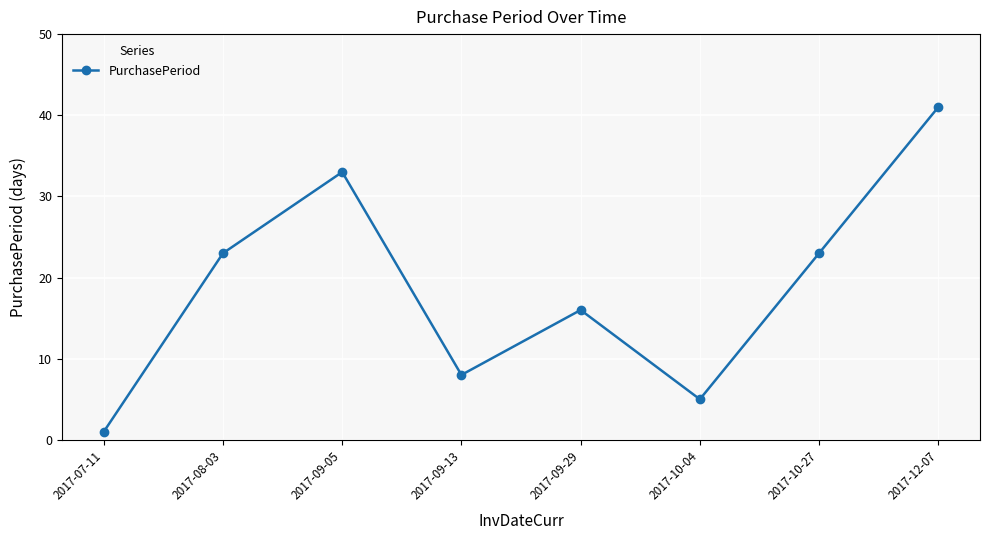

What position from the right is 2017-07-11?

8